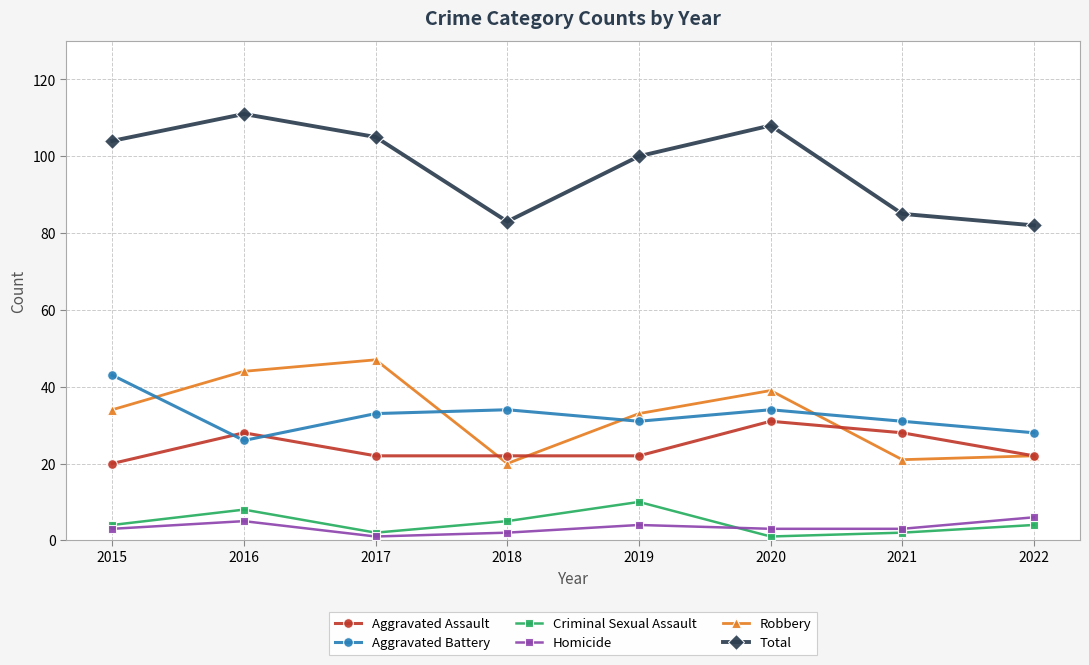

What is the lowest value of the Aggravated Assault series?

20